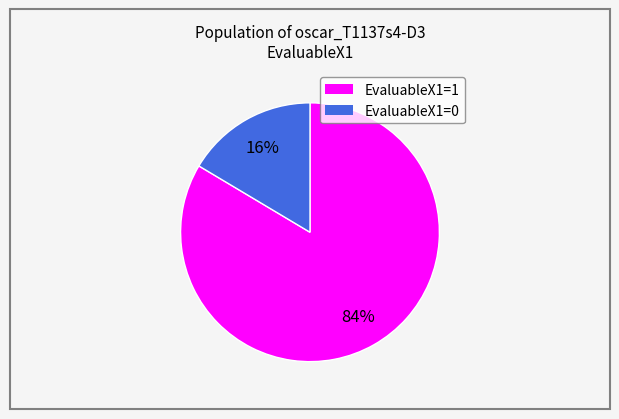

Rank the categories by value from lowest to highest.

EvaluableX1=0, EvaluableX1=1